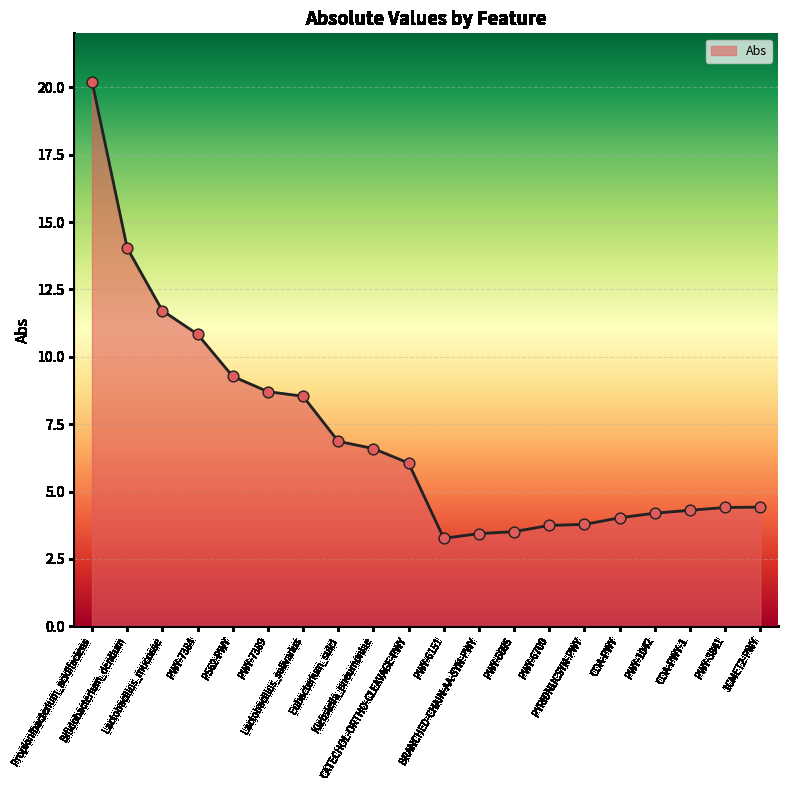

Which has a higher value, PWY-6151 or PWY-7384?

PWY-7384